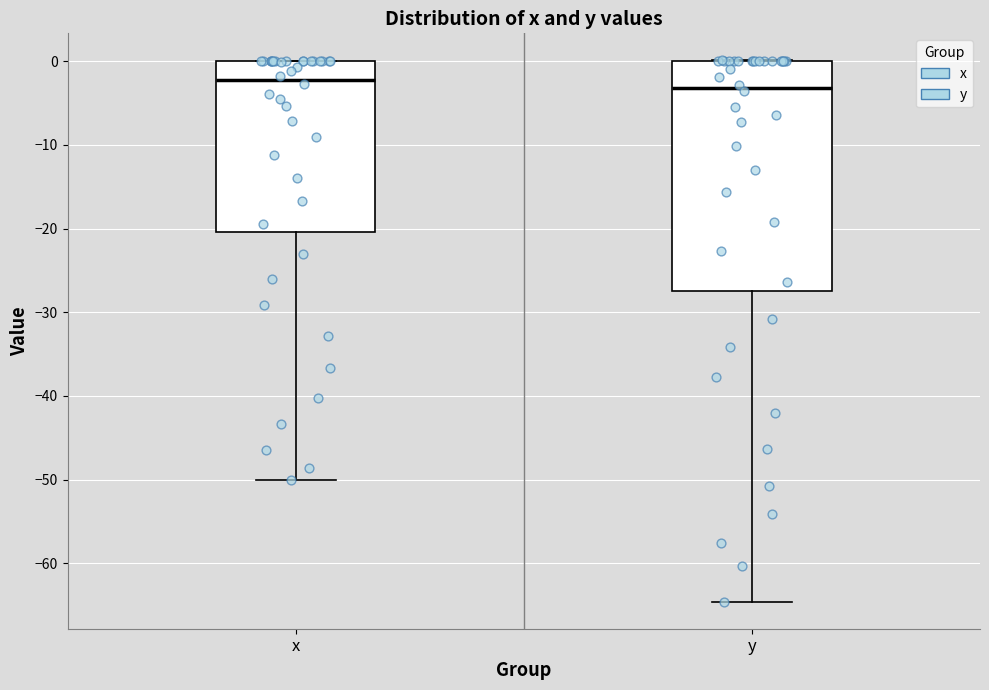

Reading left to right, read every box against the y-axis: the position of its median line, the range the box covers, and the ends of its whiskers. The values are not printed on the chart, so give them approximately, as read against the axis.

x: median -2, box -20 to 0, whiskers -50 to 0
y: median -3, box -27 to 0, whiskers -65 to 0